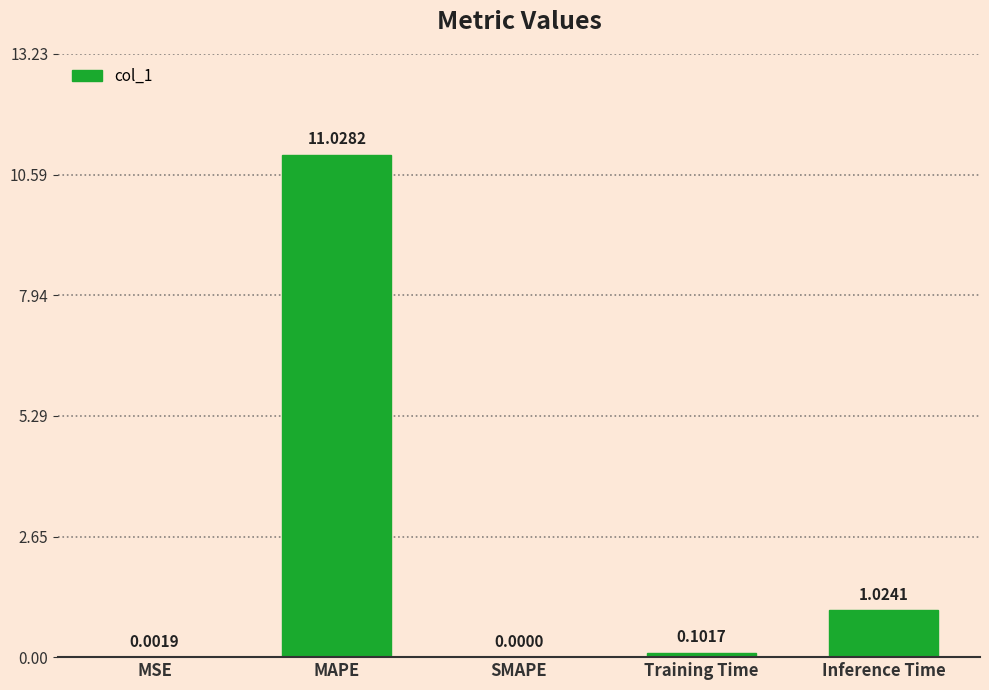

What is the sum of all values?

12.2